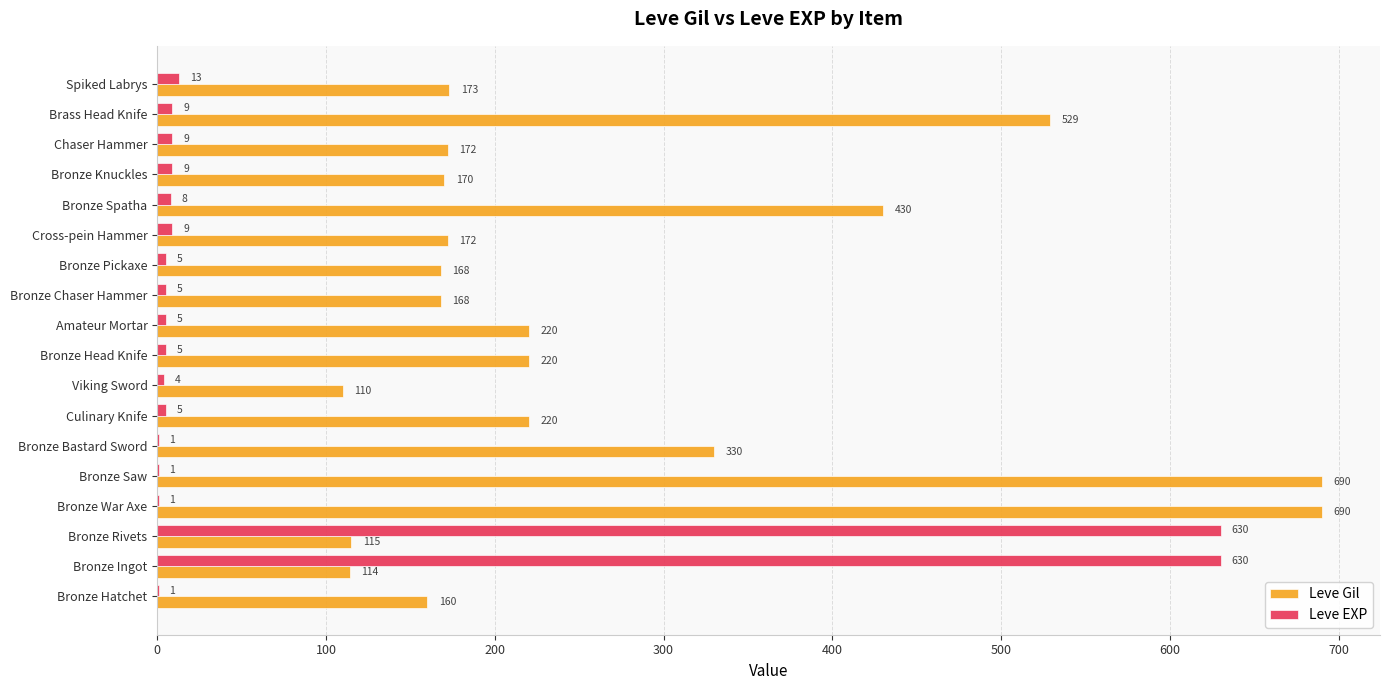

What is the sum of all Leve EXP values?

1350